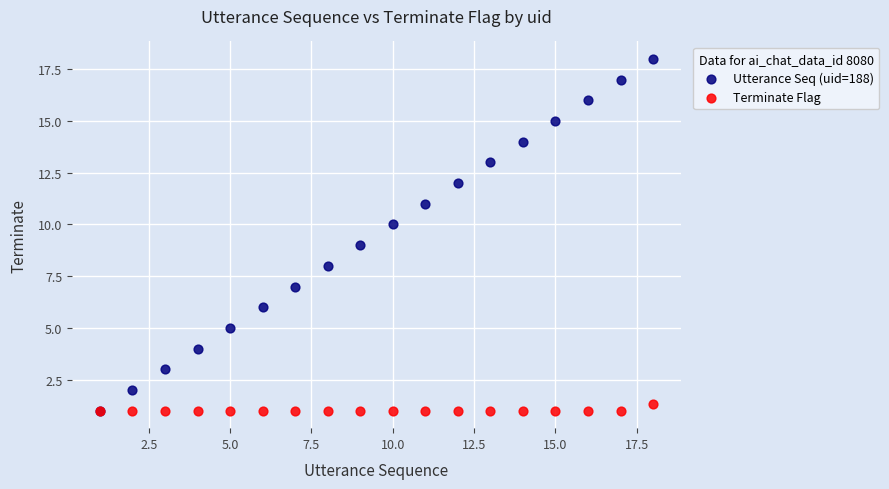

What are all the series names shown in the legend?

Utterance Seq (uid=188), Terminate Flag